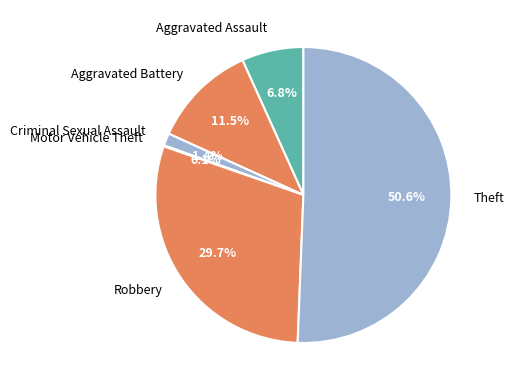

Which slice is the largest?

Theft